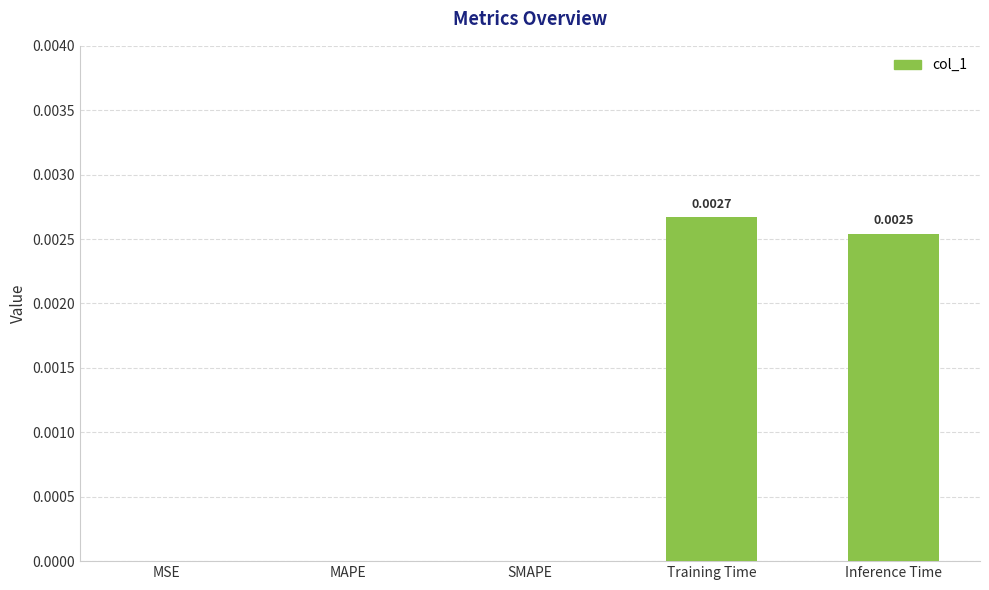

At which category does the chart reach its peak across all series?

Training Time